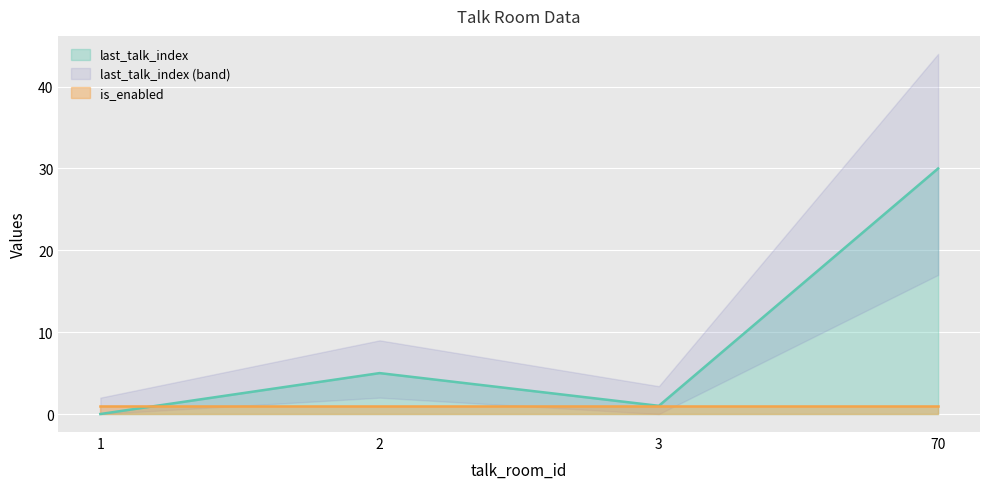

Reading left to right, what are all the values shown in this chart?

0	5	1	30